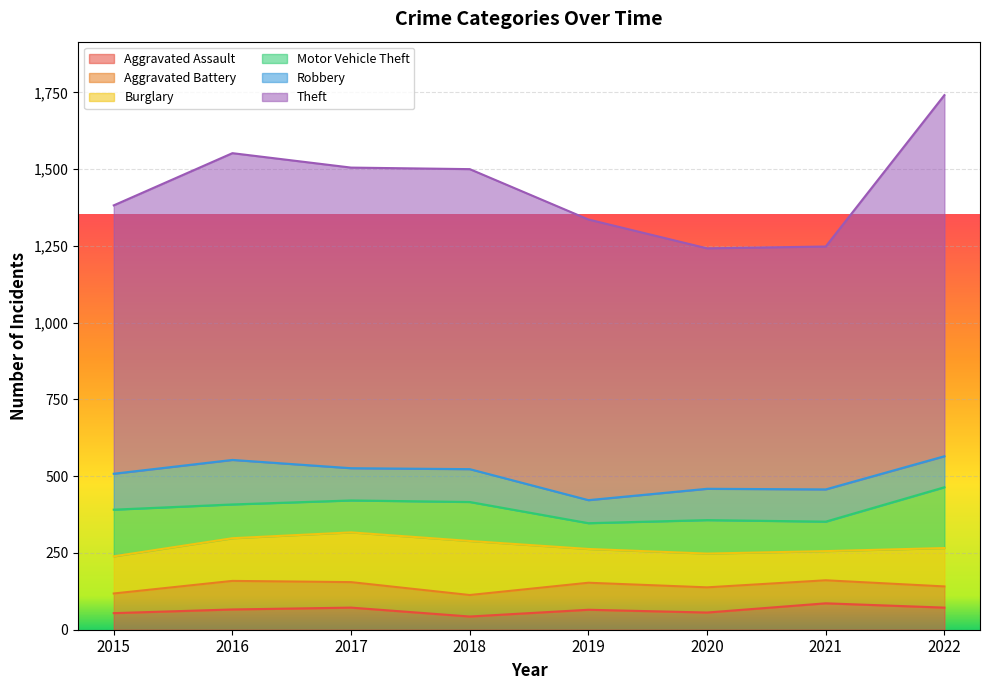

Reading left to right, what are all the values shown in this chart?

Aggravated Assault: 2015=54	2016=66	2017=72	2018=43	2019=65	2020=56	2021=86	2022=72
Aggravated Battery: 2015=64	2016=93	2017=83	2018=70	2019=88	2020=82	2021=75	2022=69
Burglary: 2015=121	2016=139	2017=162	2018=176	2019=110	2020=110	2021=95	2022=125
Motor Vehicle Theft: 2015=152	2016=110	2017=104	2018=127	2019=84	2020=109	2021=96	2022=198
Robbery: 2015=117	2016=145	2017=105	2018=107	2019=75	2020=102	2021=105	2022=101
Theft: 2015=874	2016=999	2017=979	2018=977	2019=914	2020=783	2021=791	2022=1176